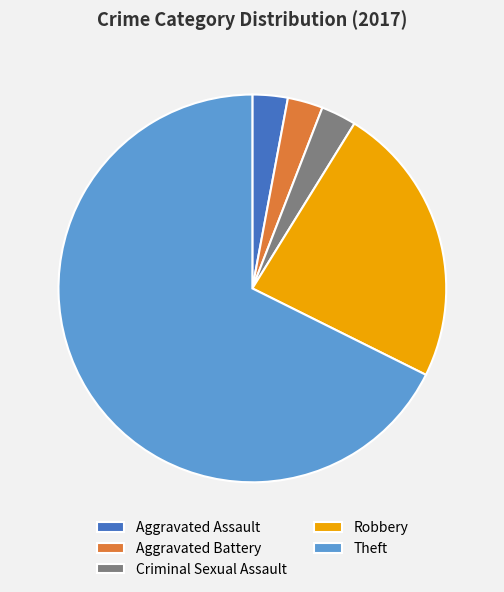

What is the largest slice in the pie chart?

Theft